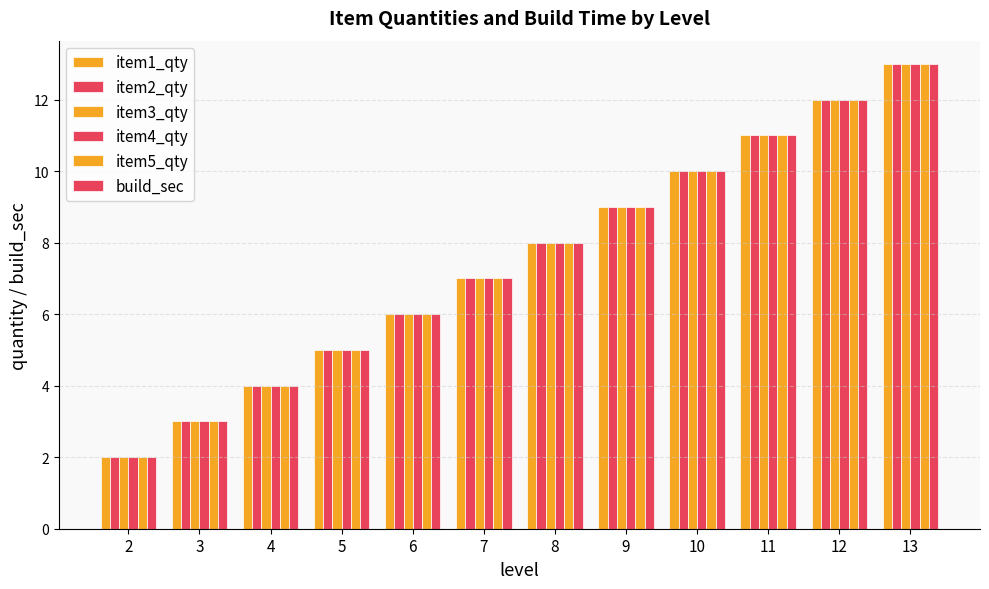

Are the bars grouped side by side (vs. stacked)?

Yes